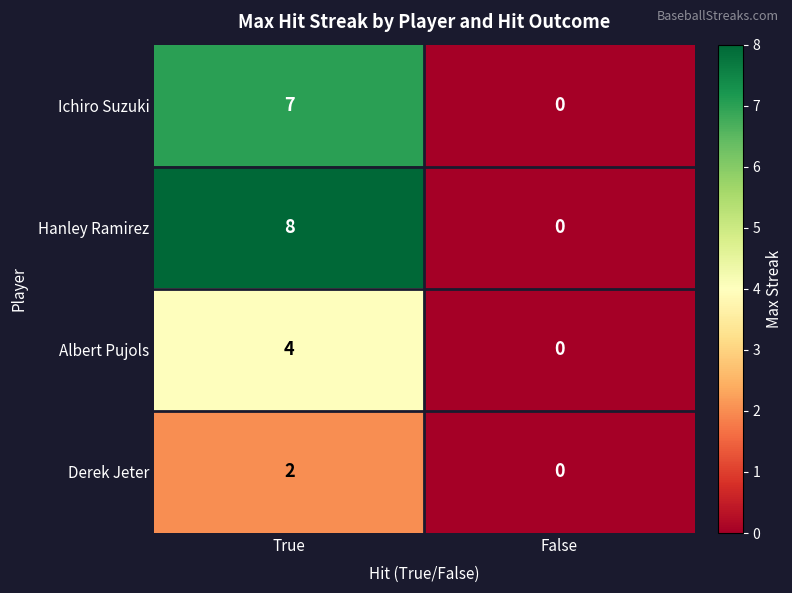

Reading left to right, extract all data points from this chart.

Ichiro Suzuki: 7	0
Hanley Ramirez: 8	0
Albert Pujols: 4	0
Derek Jeter: 2	0